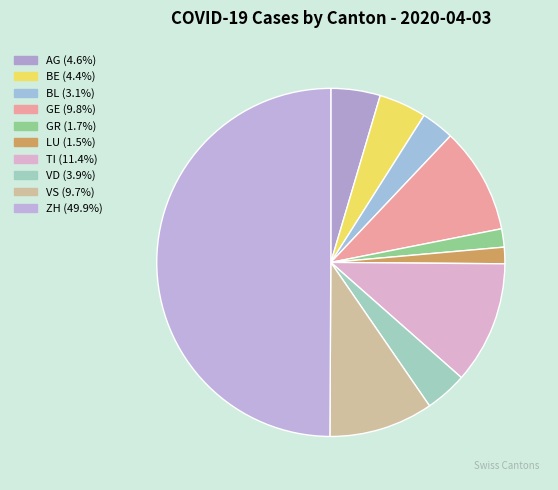

To the nearest percent, what is the average slice percentage?

10%